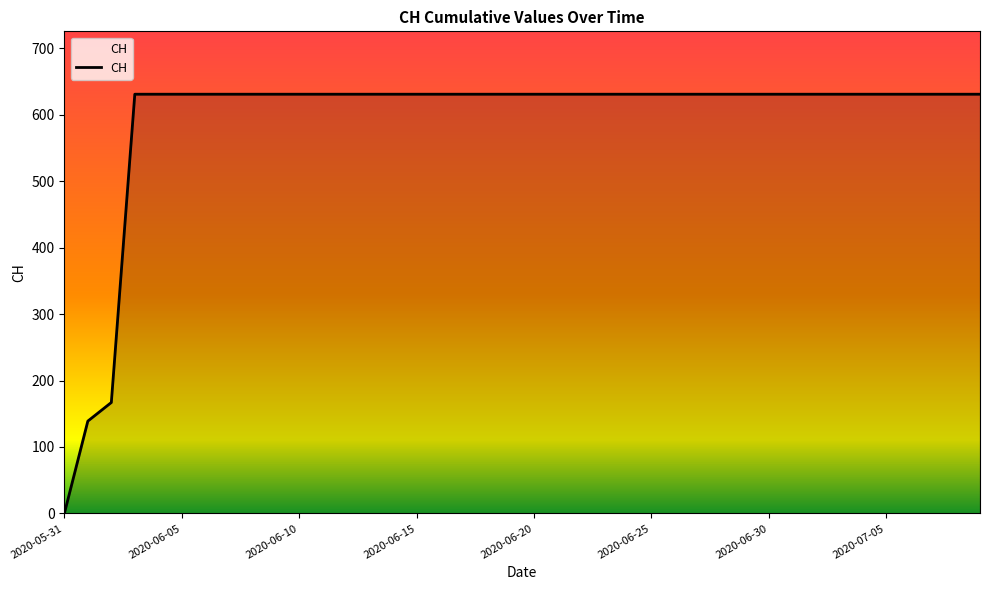

What is the maximum value shown in the chart?

631